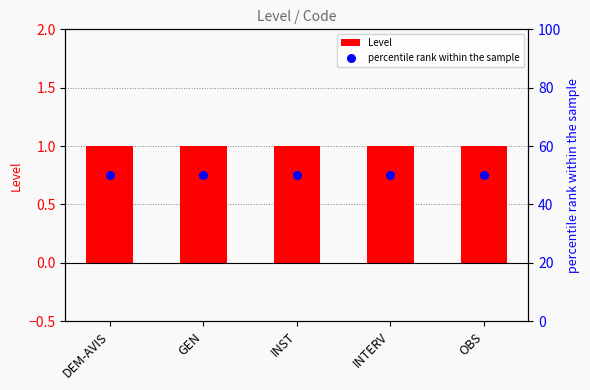

Which series contains the lowest Y value?

Level